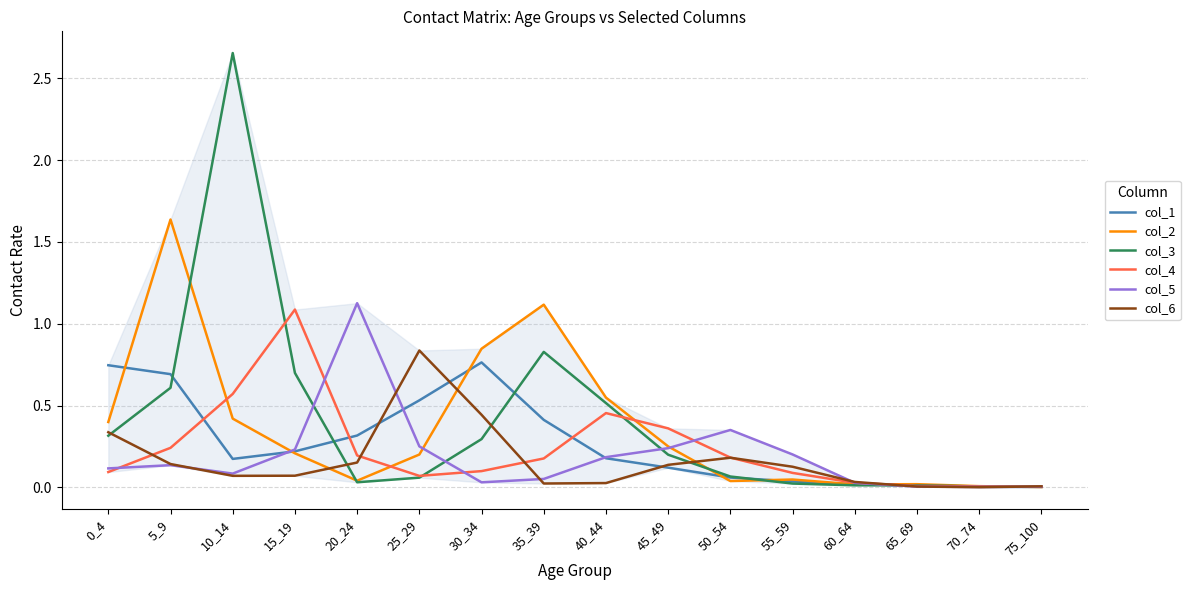

At which label does col_2 reach its peak?

5_9